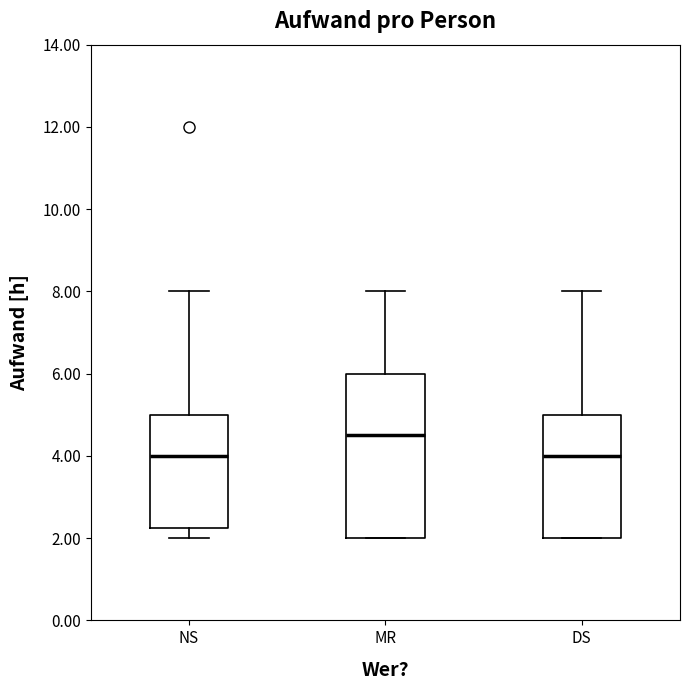

Which box is the tallest, from its lower edge to its upper edge?

MR